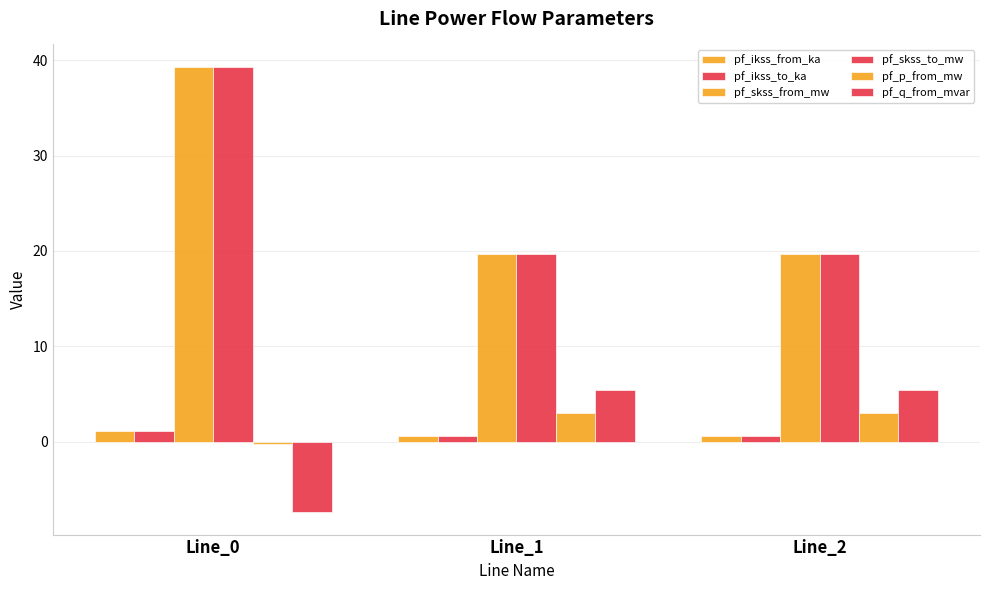

Rank the series by their maximum value, from highest to lowest.

pf_skss_from_mw, pf_skss_to_mw, pf_q_from_mvar, pf_p_from_mw, pf_ikss_from_ka, pf_ikss_to_ka